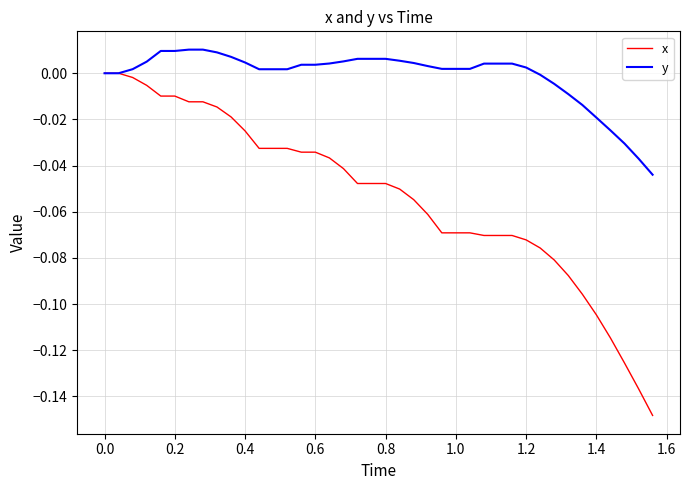

What are all the series names shown in the legend?

x, y